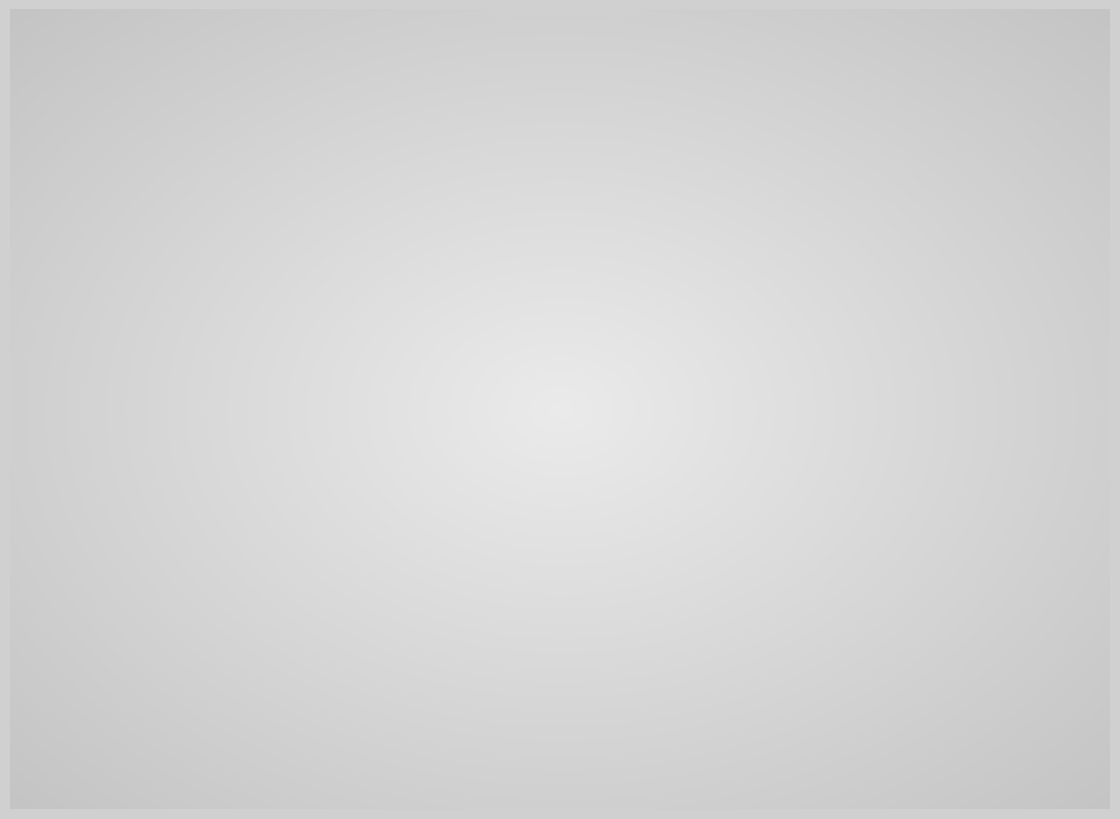

Is there any slice that represents more than half of the pie?

Yes